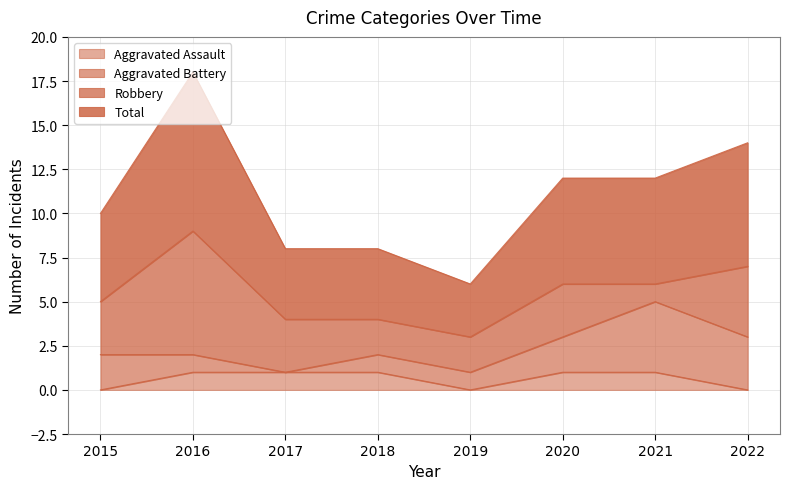

True or false: Aggravated Assault and Total cross at least once.

False